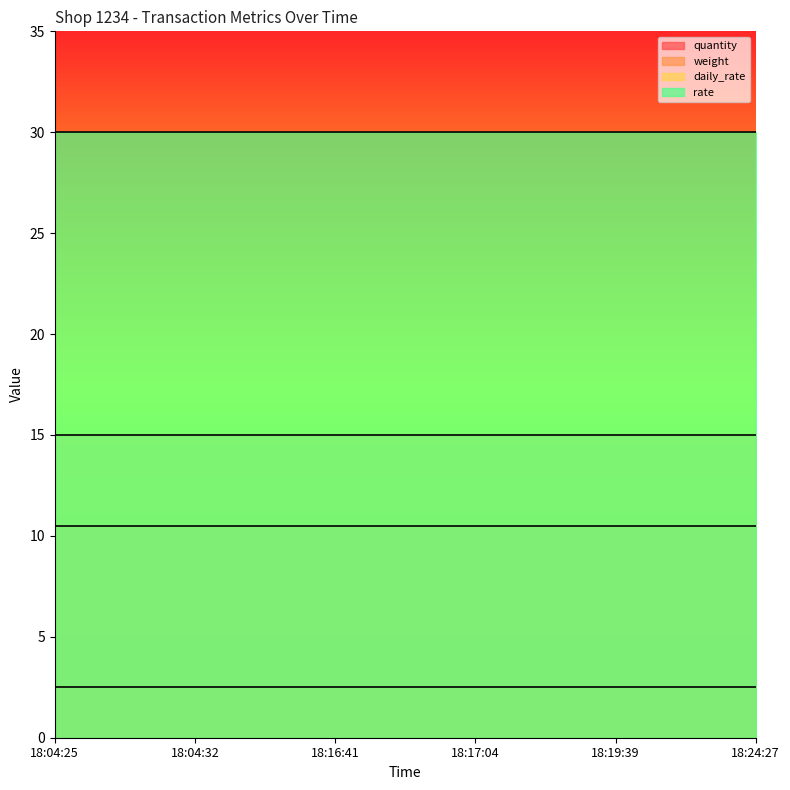

True or false: weight has more than 2 points higher than both neighbors.

False